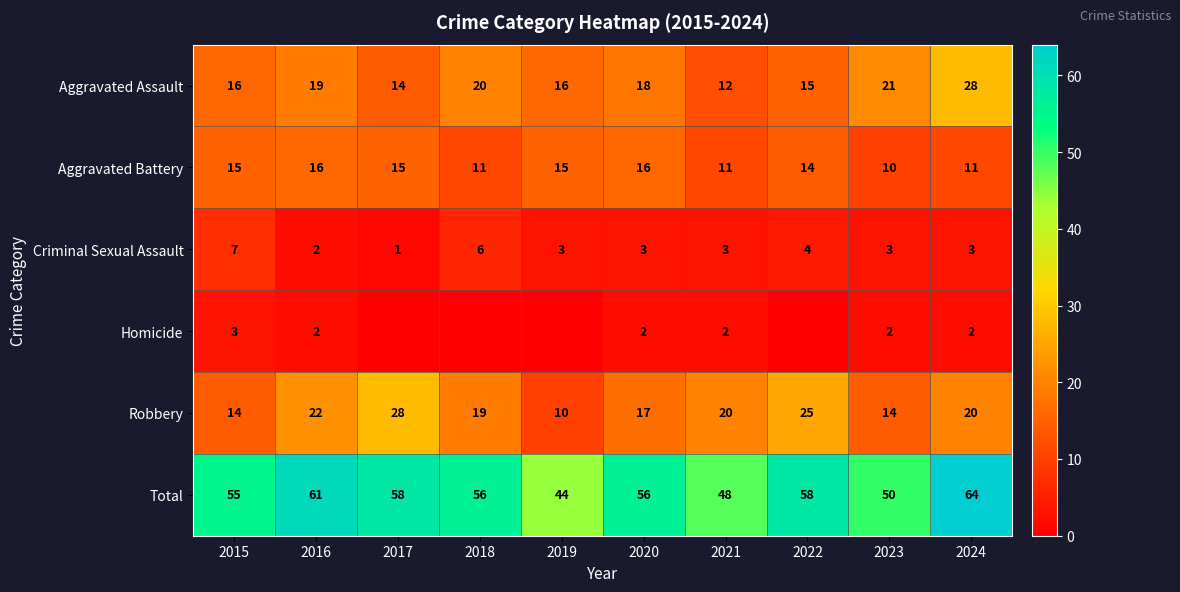

True or false: Robbery has a value of 5 at 2016.

False